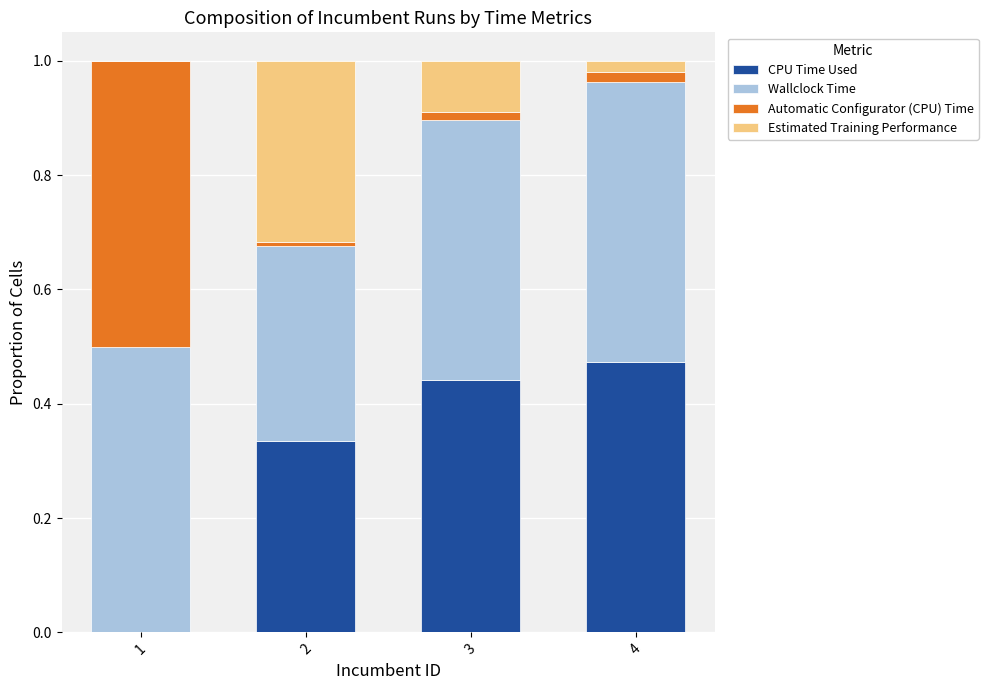

What is the total value across all series at 1?

1.0